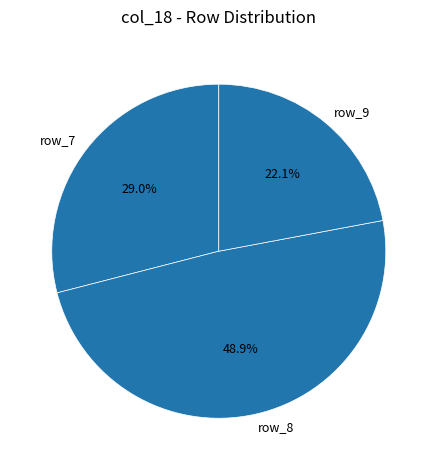

Rank the categories by value from highest to lowest.

row_8, row_7, row_9